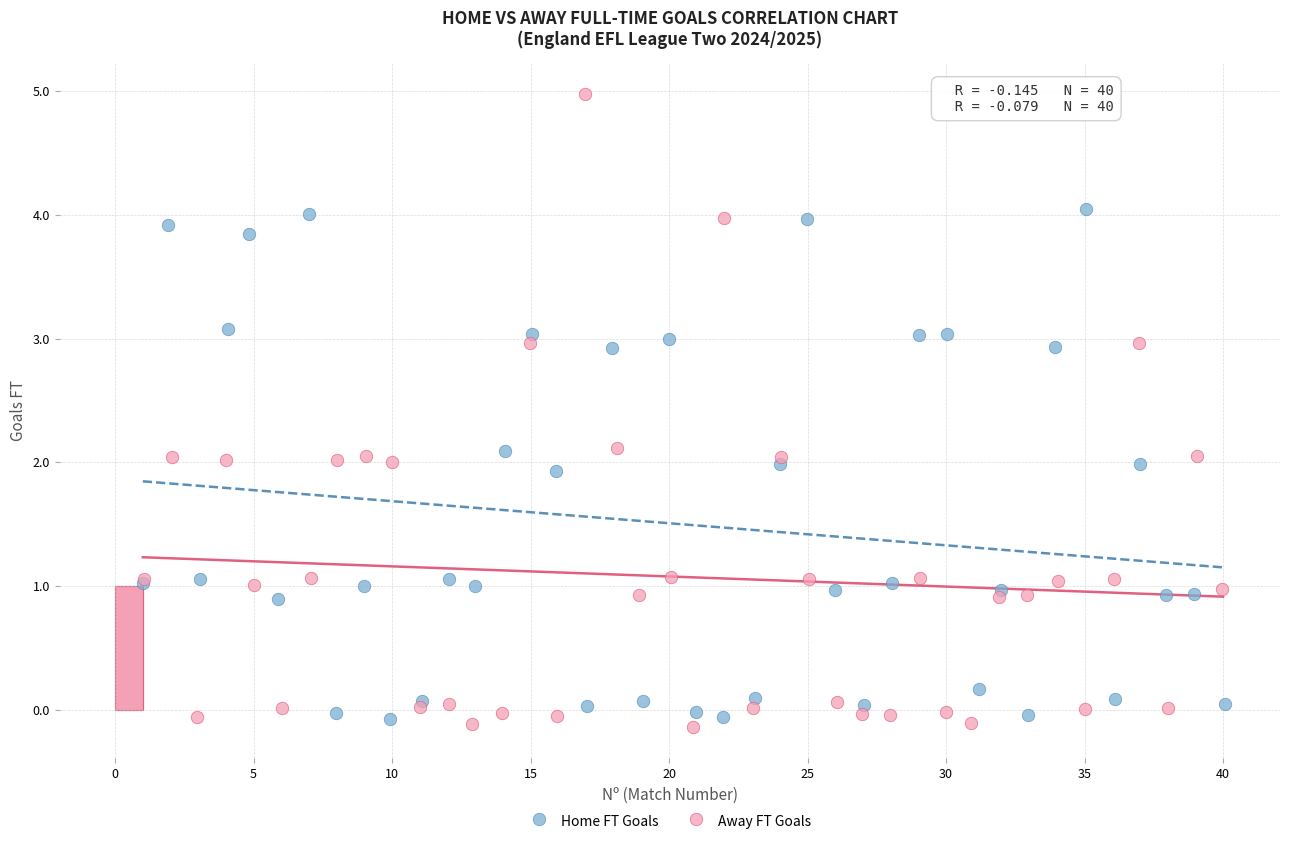

Which series contains the highest Y value?

Away FT Goals